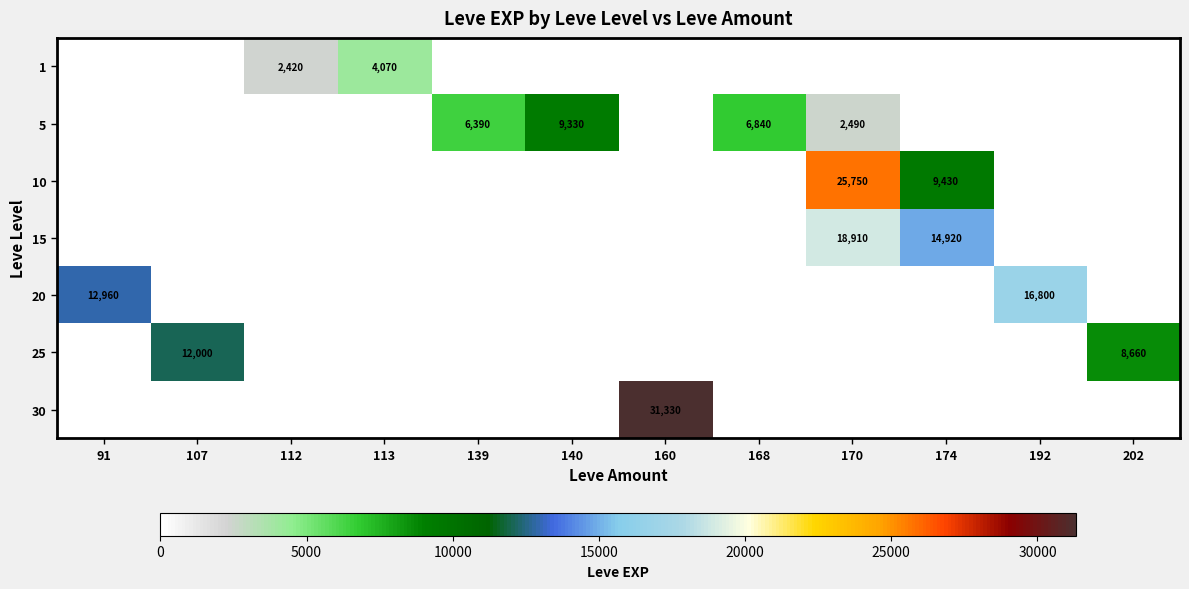

Is it true that 15 equals 6234 at 170?

False